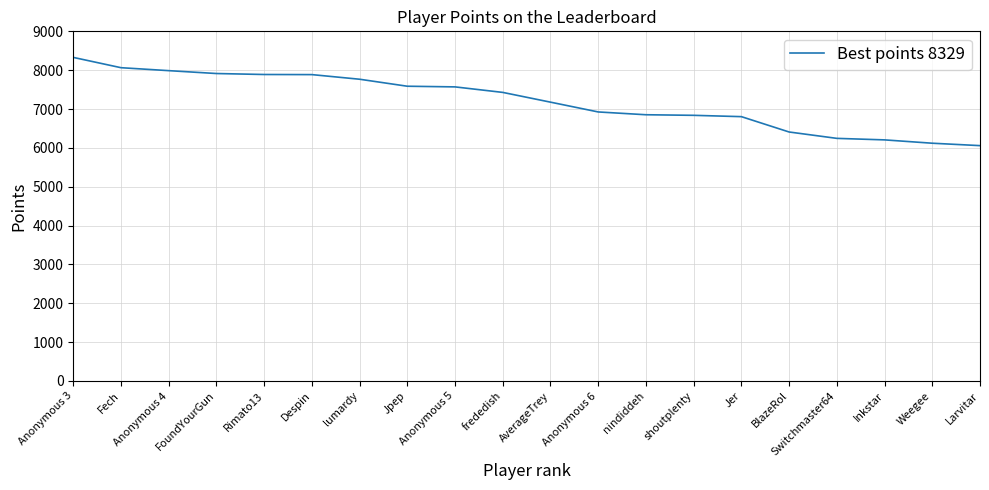

Which label corresponds to the largest value in the chart?

Anonymous 3